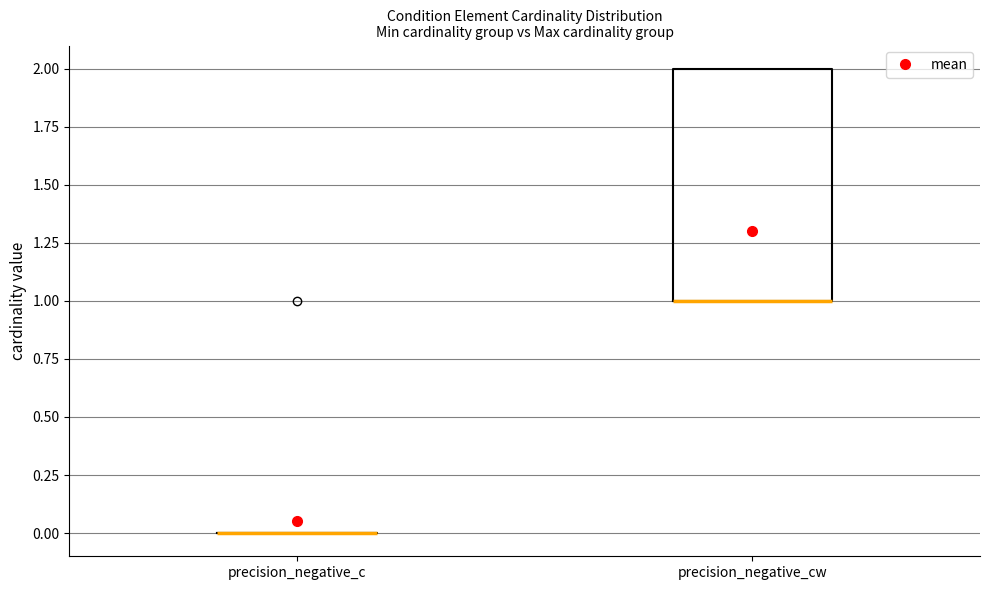

Reading left to right, transcribe this box plot: for each box, give where its median line is, the range the box spans, and where its two whiskers end, as read against the y-axis. The values are not printed on the chart, so give them approximately, as read against the axis.

precision_negative_c: box collapsed to a line at 0, whiskers 0 to 0
precision_negative_cw: median 1 (drawn on the box's lower edge), box 1 to 2, whiskers 1 to 2